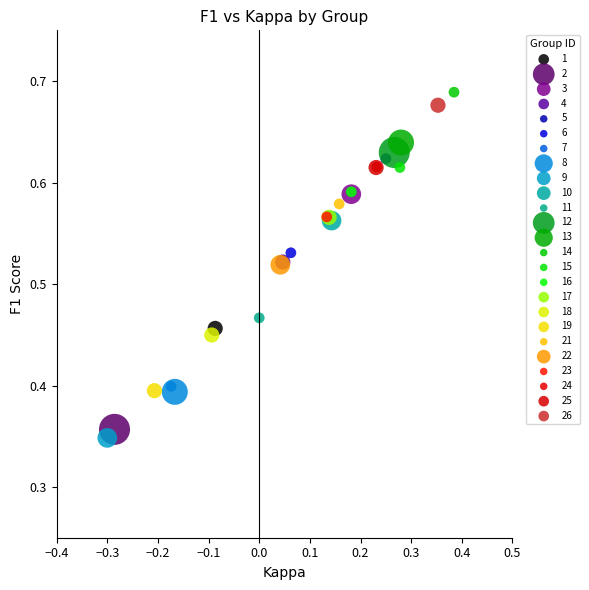

What are all the series names shown in the legend?

1, 2, 3, 4, 5, 6, 7, 8, 9, 10, 11, 12, 13, 14, 15, 16, 17, 18, 19, 21, 22, 23, 24, 25, 26